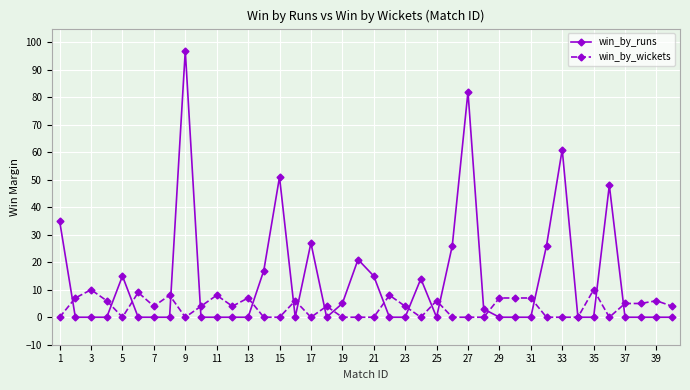

True or false: win_by_wickets has more than 1 points higher than both neighbors.

True